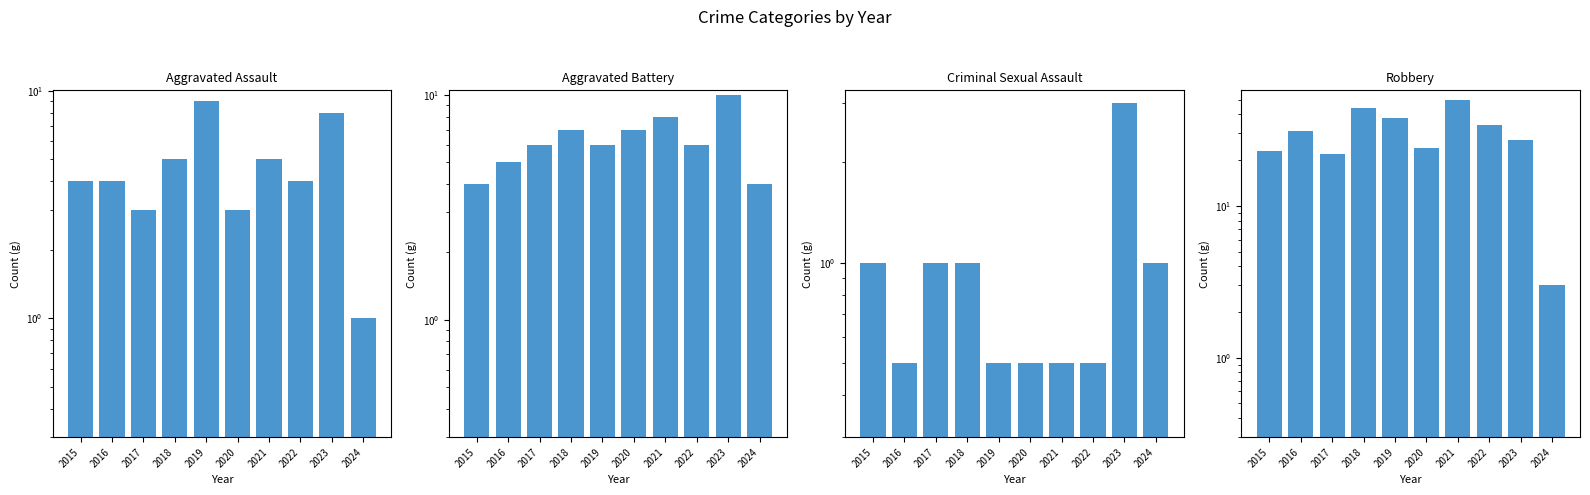

Reading right to left, extract all data points from this chart.

Aggravated Assault: 1.0	8.0	4.0	5.0	3.0	9.0	5.0	3.0	4.0	4.0
Aggravated Battery: 4.0	10.0	6.0	8.0	7.0	6.0	7.0	6.0	5.0	4.0
Criminal Sexual Assault: 1.0	3.0	0.5	0.5	0.5	0.5	1.0	1.0	0.5	1.0
Robbery: 3.0	27.0	34.0	50.0	24.0	38.0	44.0	22.0	31.0	23.0